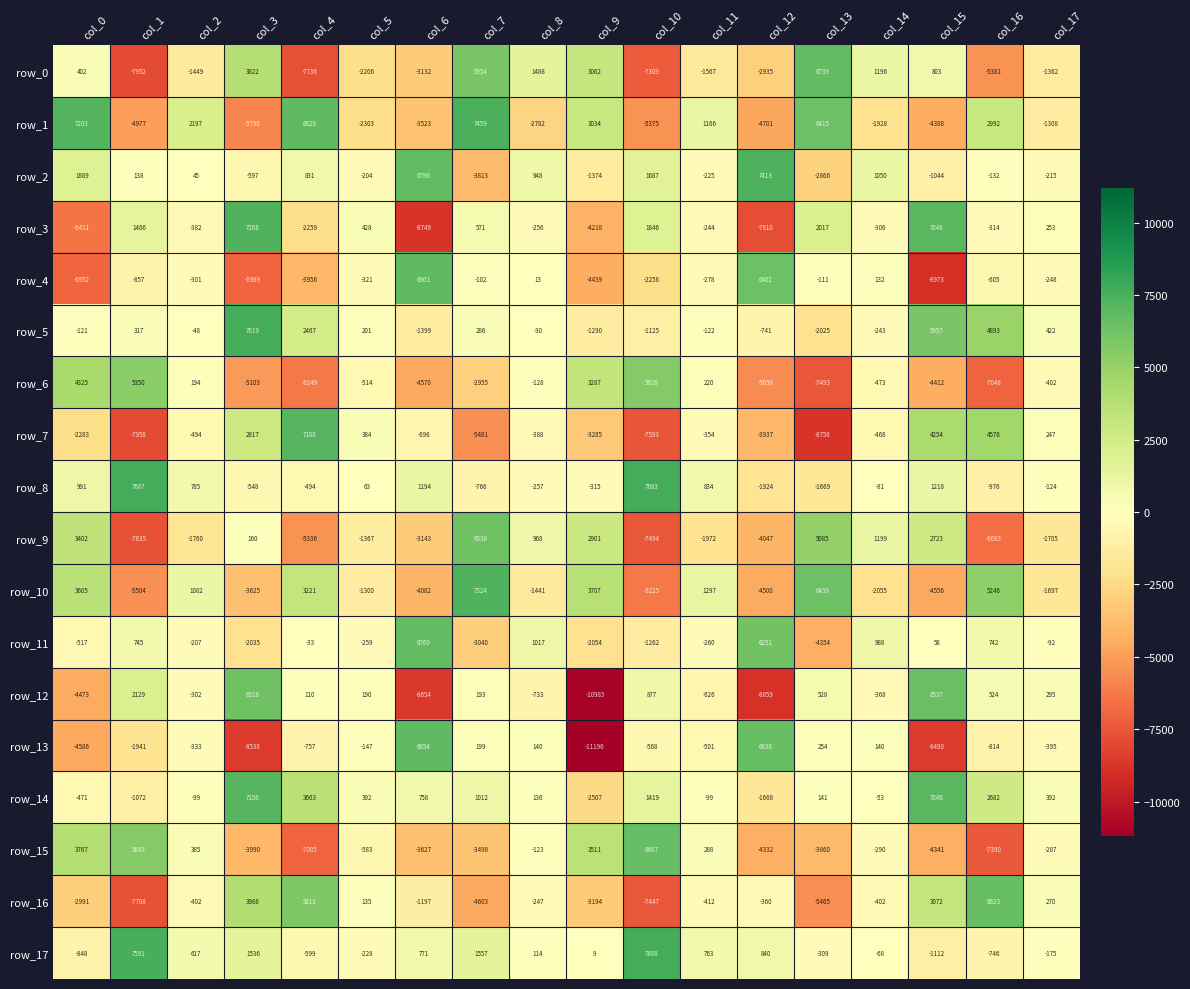

What is the spread (max minus min) of values at col_3?

16157